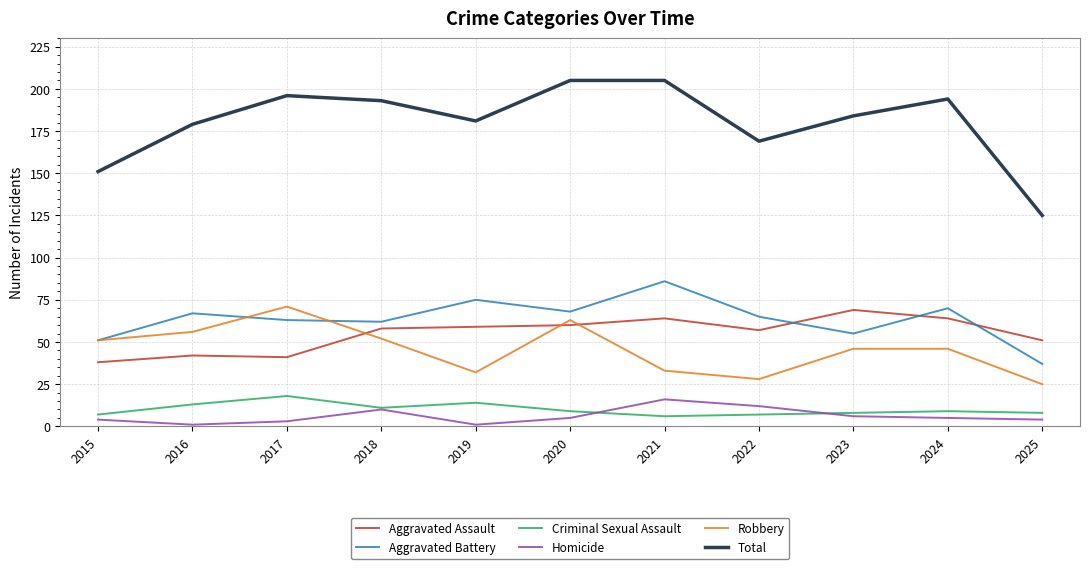

True or false: Total and Aggravated Battery intersect in this chart.

False